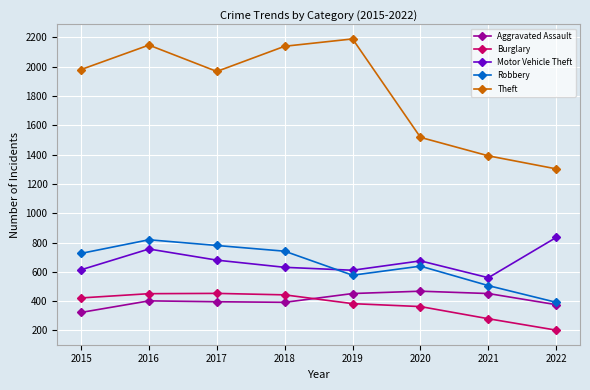

At how many categories does at least one series exceed 1111?

8